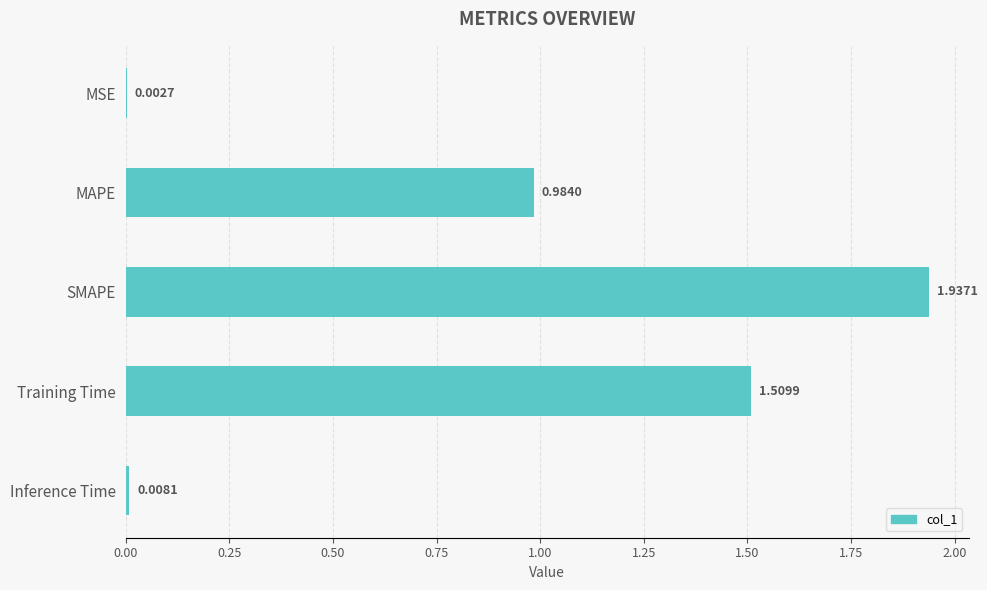

Between Inference Time and Training Time, which is larger?

Training Time